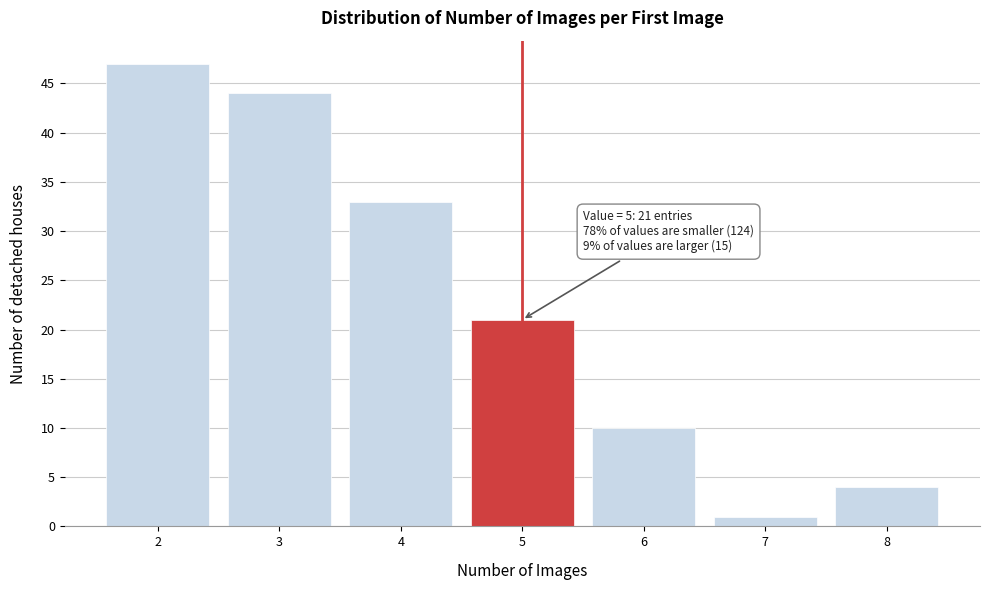

Reading right to left, list all the values displayed in this chart.

8=4	7=1	6=10	5=21	4=33	3=44	2=47